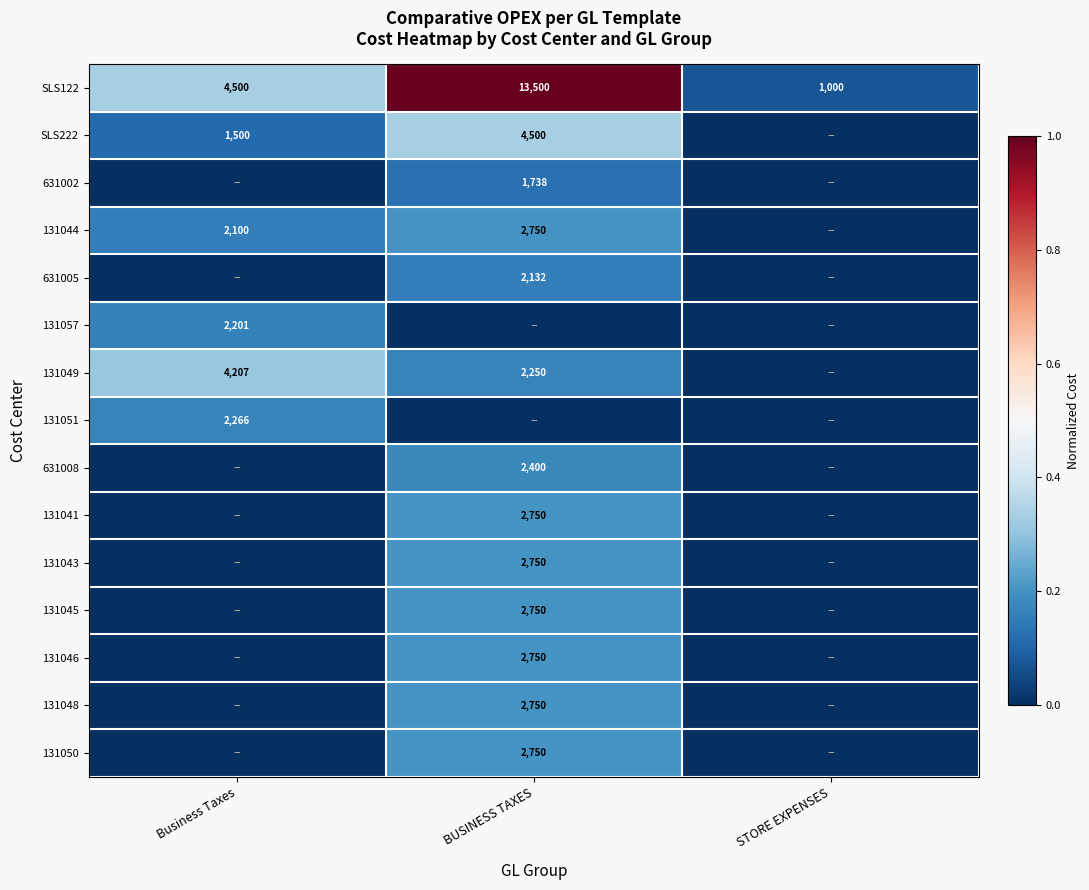

Is the value of 131041 at BUSINESS TAXES greater than the value of SLS222 at BUSINESS TAXES?

No